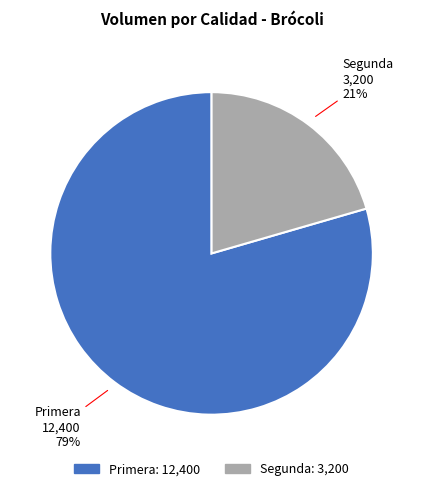

Between Primera and Segunda, which is larger?

Primera